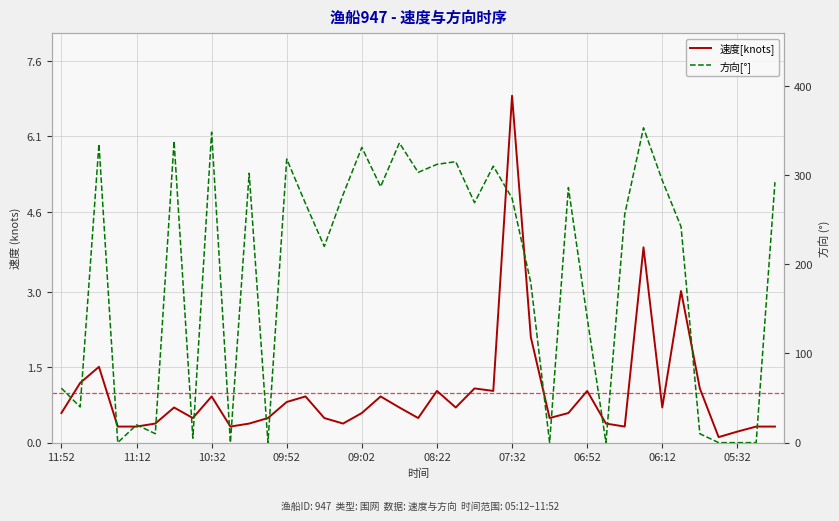

List the series in order of their overall mean, highest first.

方向[°], 速度[knots]